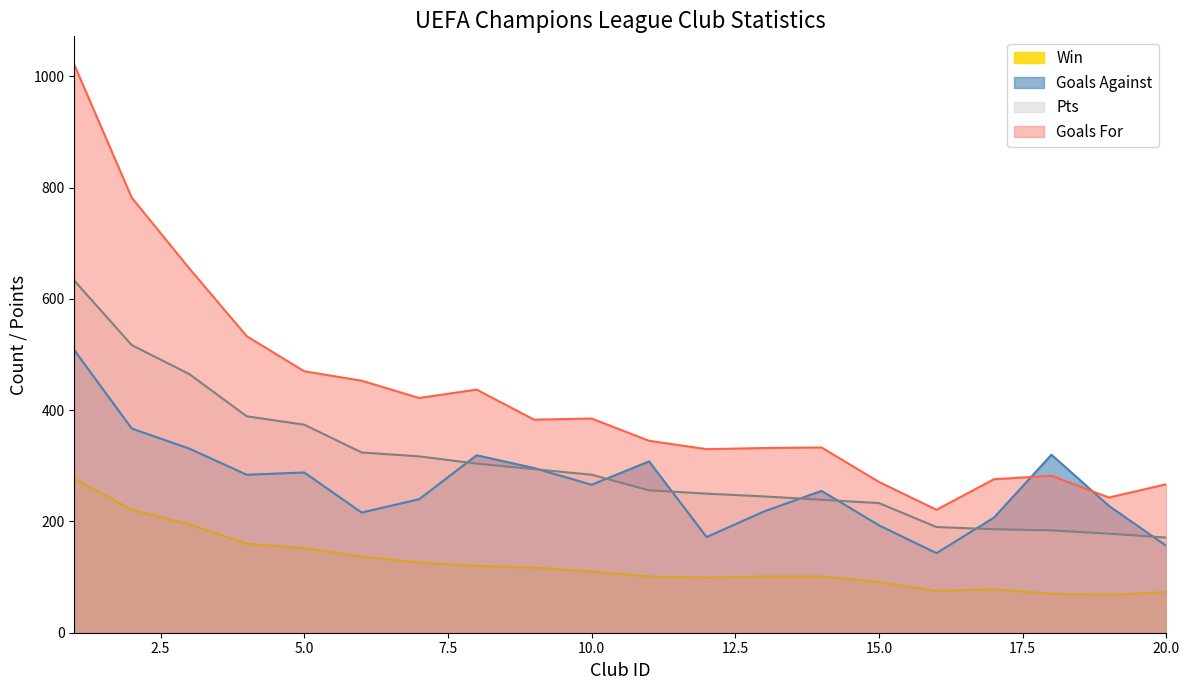

At which label does Pts first exceed 284?

1